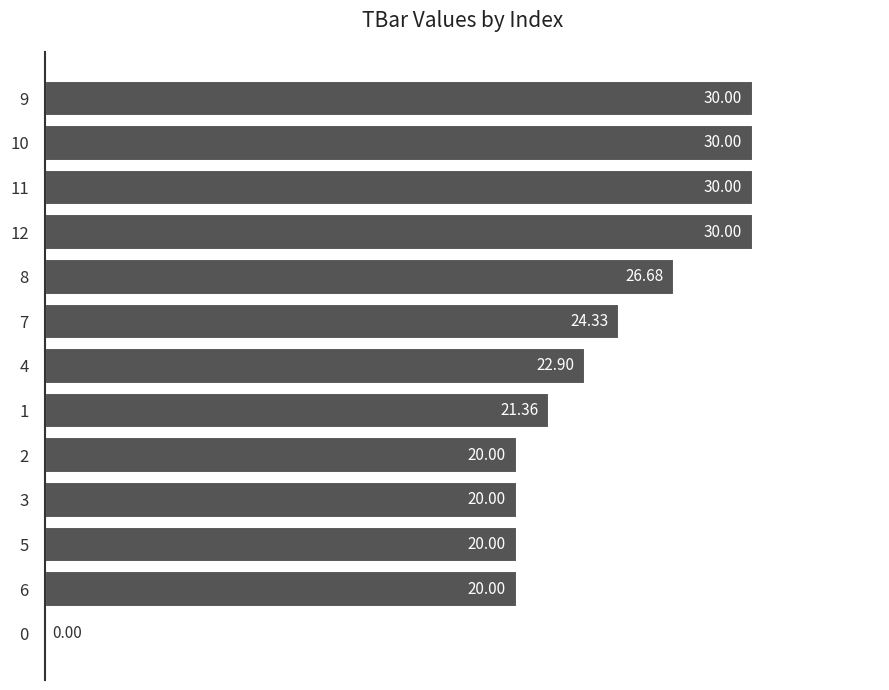

What is the sum of all values?

295.3